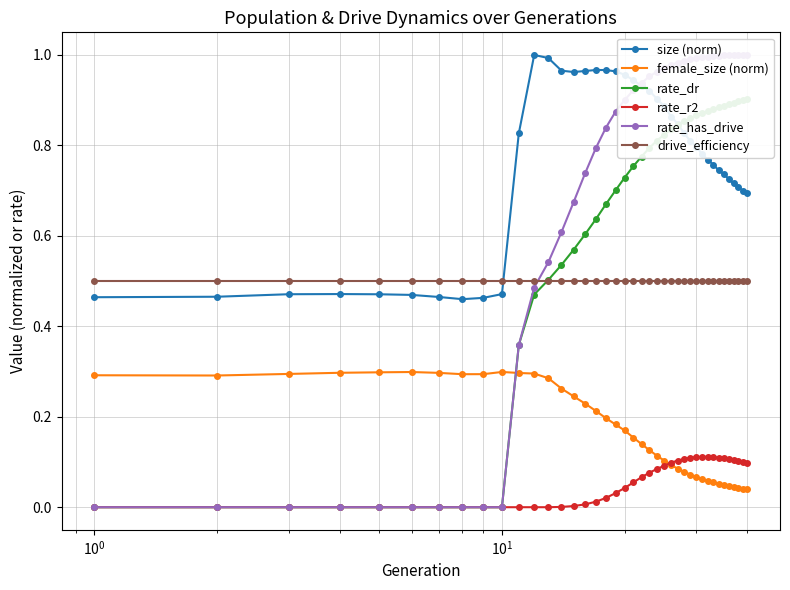

Which series ends up on top after the final intersection of rate_r2 and female_size (norm)?

rate_r2